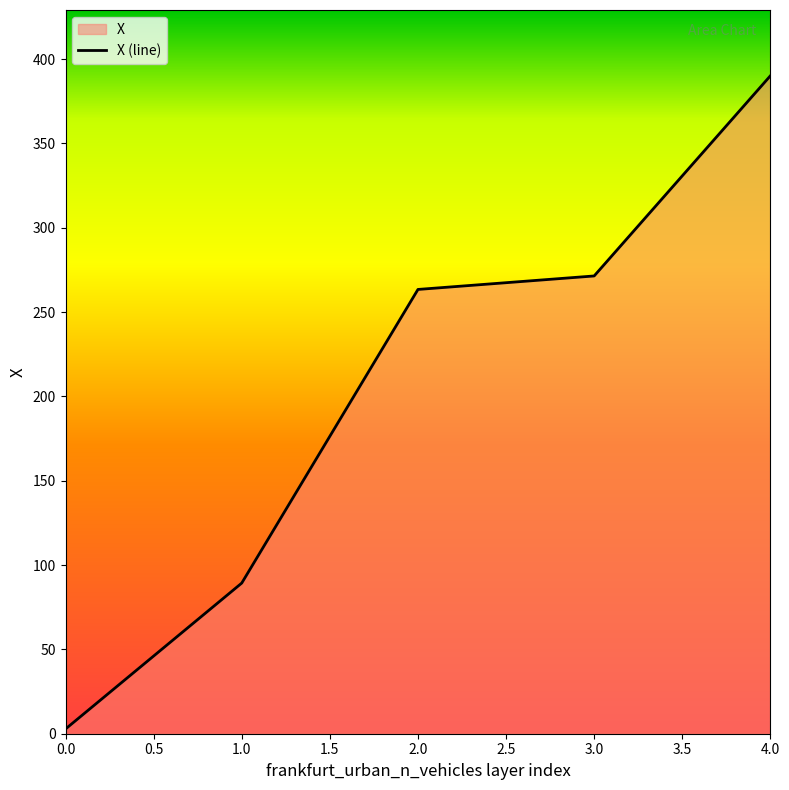

True or false: the data has more than 2 interior local peaks.

False